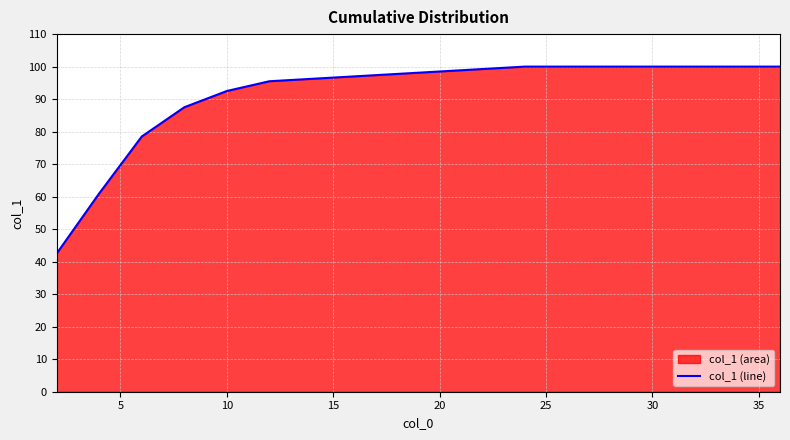

Reading right to left, transcribe all the data shown in this chart.

100.0	100.0	95.5	92.5	87.5	78.5	61.0	42.5